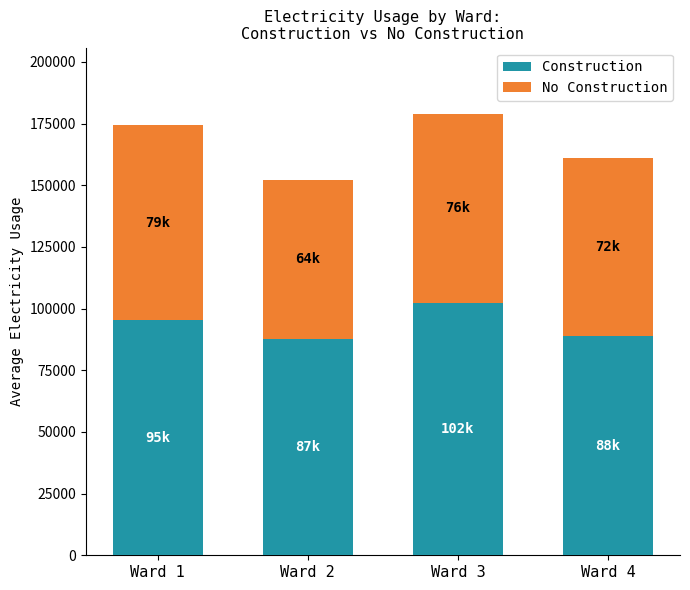

What is the approximate value of Construction at Ward 2, to the nearest 100?

87700